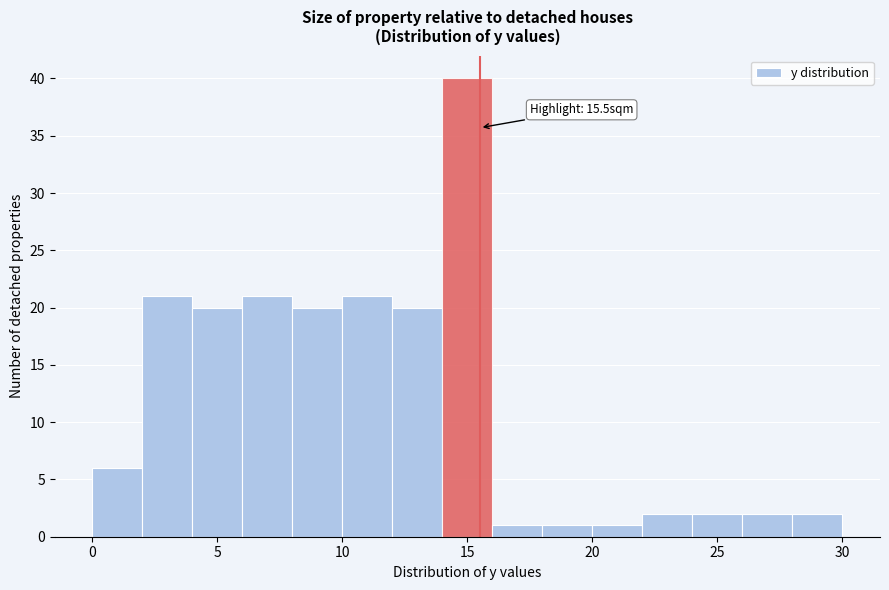

Over which range of the x-axis is the bar tallest?

14 to 16